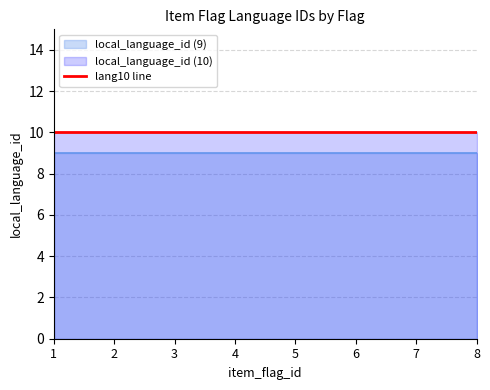

The chart shows a value of 2 at 3. True or false?

False